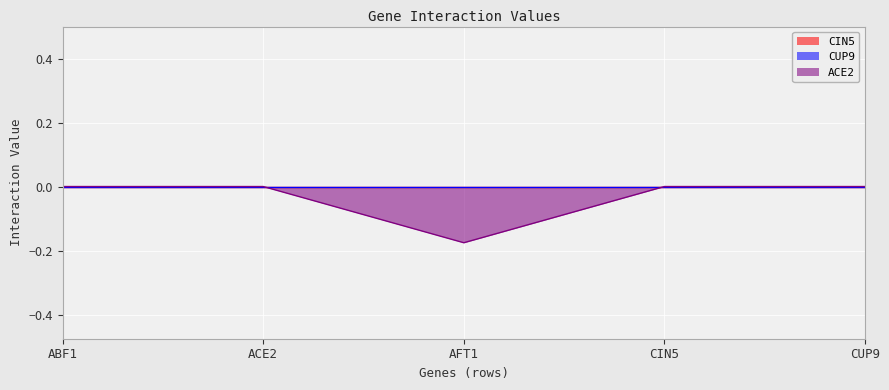

Rank the series at ACE2 from highest to lowest value.

CIN5, CUP9, ACE2